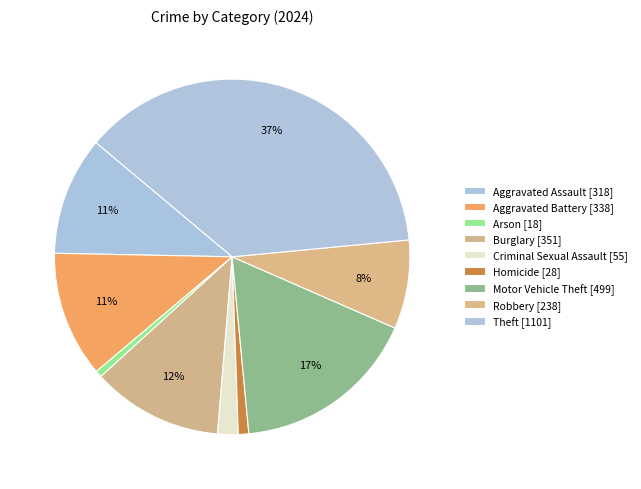

Is it true that Homicide is 6% of the pie?

False